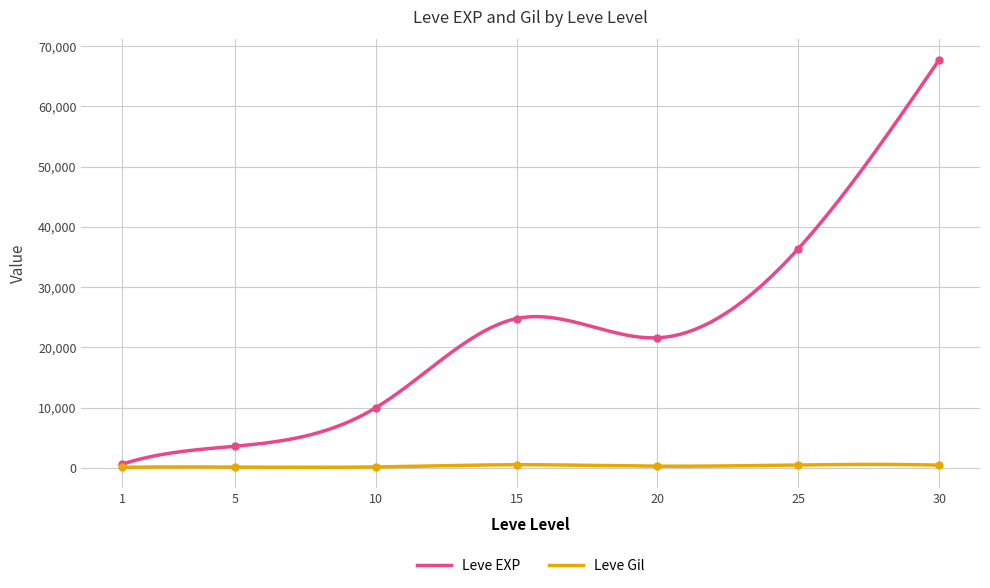

What is the difference between the second highest and minimum values in the Leve EXP series?

66438.2